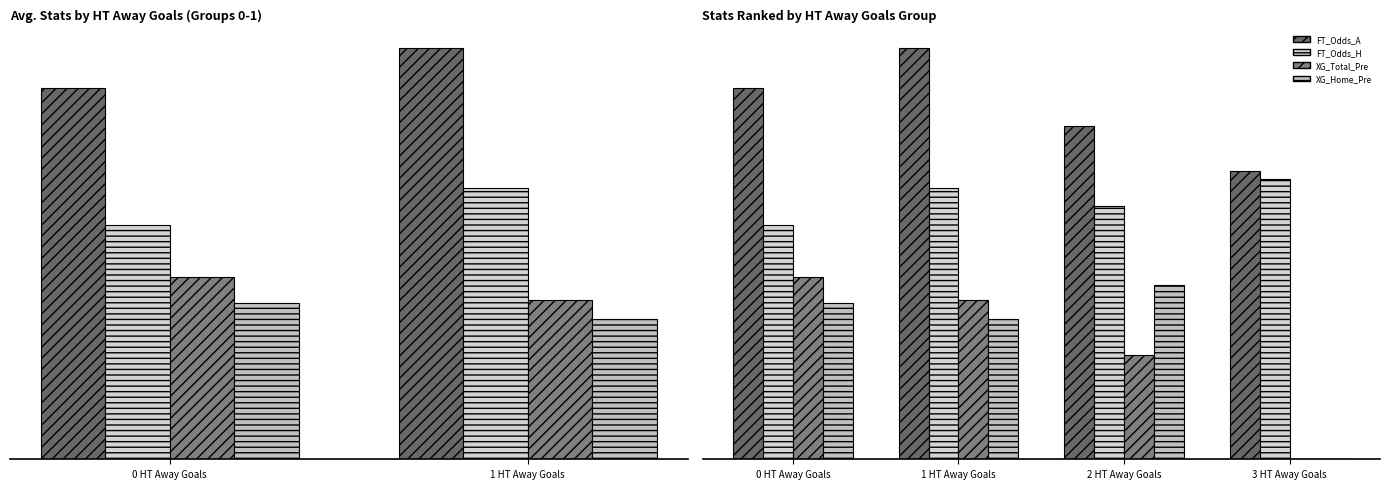

What is the difference between the FT_Odds_H values at 3 HT Away Goals and 1 HT Away Goals?

0.1